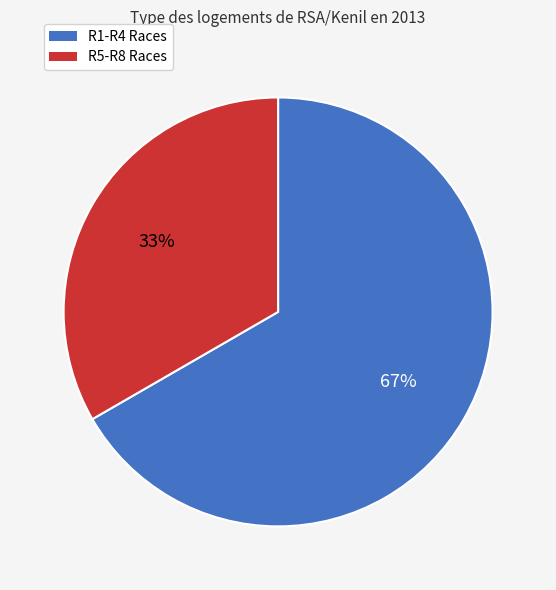

Does any single category account for the majority?

Yes